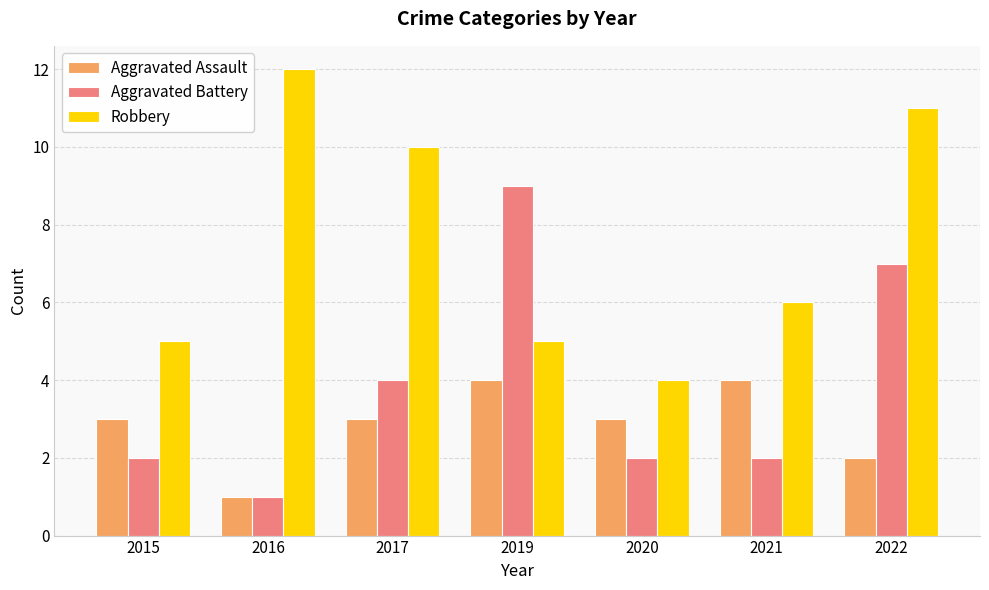

Rank the series by their maximum value, from lowest to highest.

Aggravated Assault, Aggravated Battery, Robbery